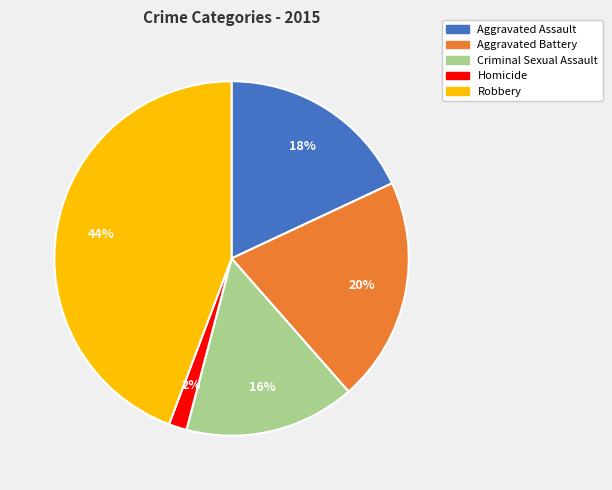

What is the ratio of the value at Aggravated Assault to the value at Aggravated Battery?

0.9